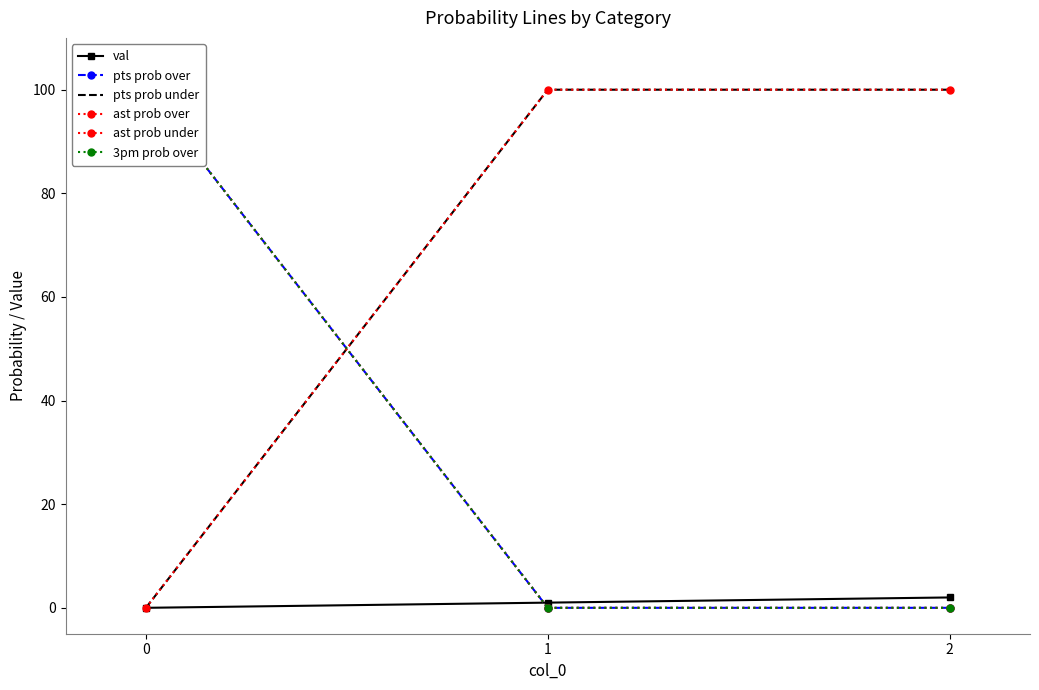

Which has a higher value, 2 or 1?

2